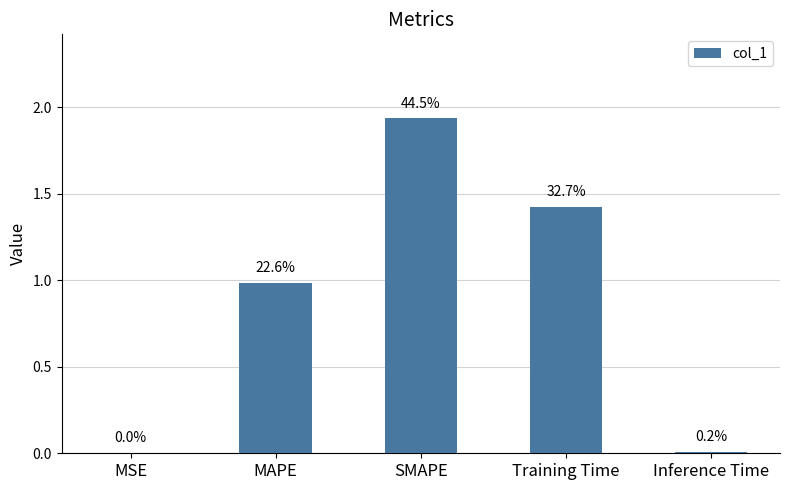

List the labels in order of value, smallest first.

MSE, Inference Time, MAPE, Training Time, SMAPE